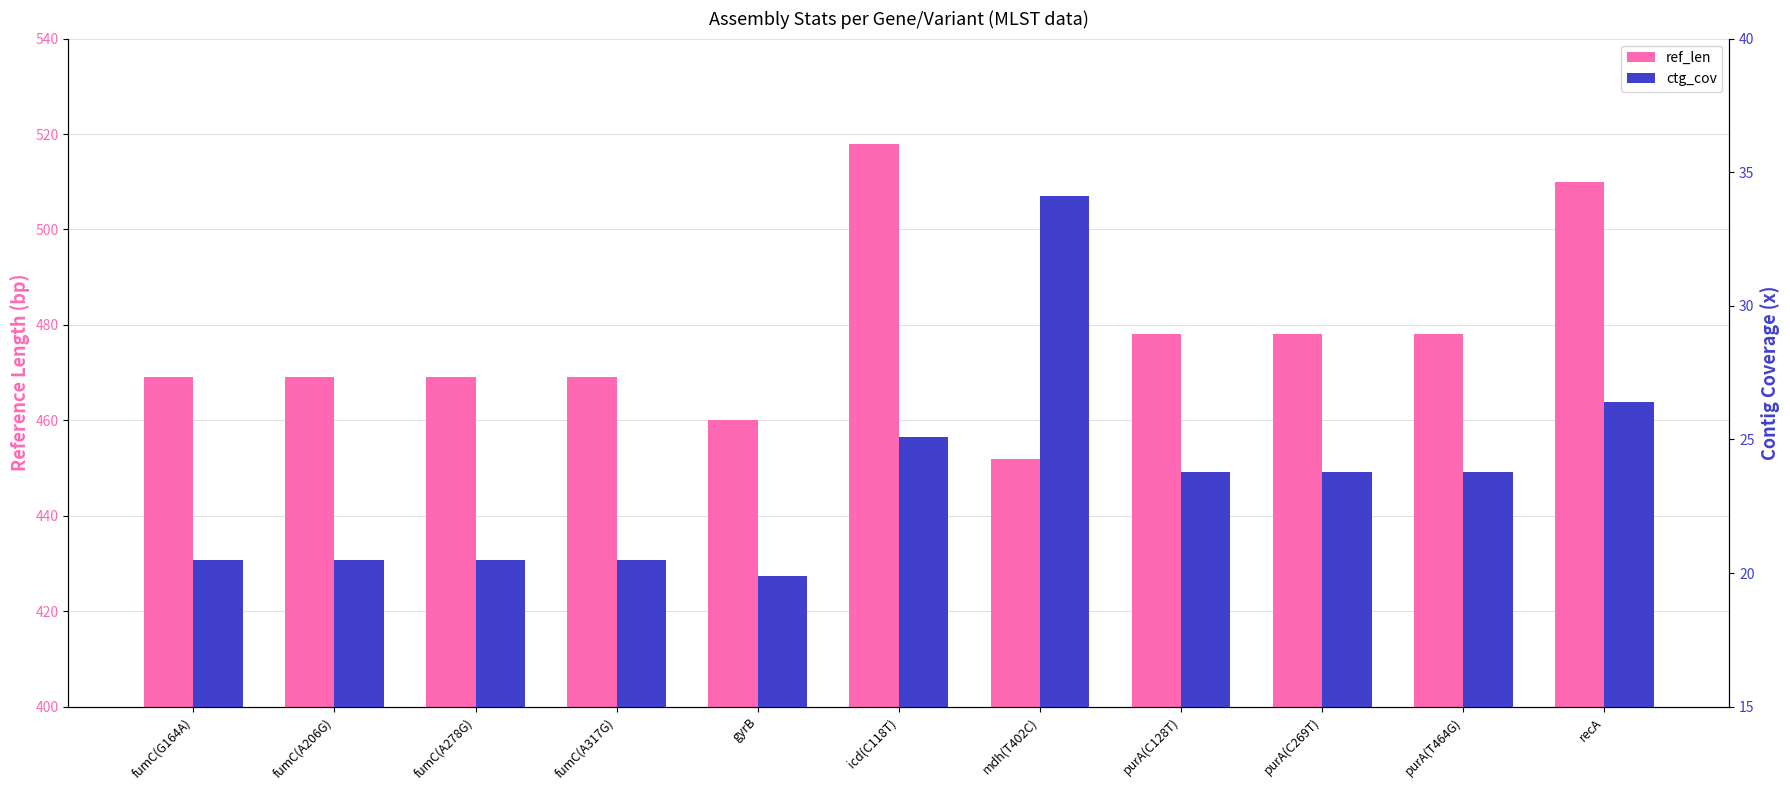

Is the value of ctg_cov at fumC(A278G) greater than the value of ref_len at fumC(A206G)?

No